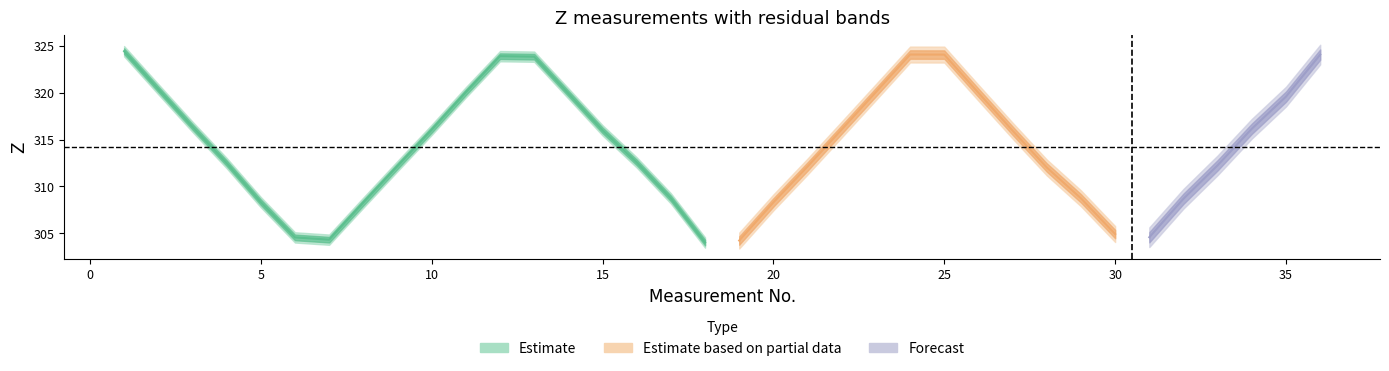

True or false: Z has a value of 308.7 at 32.

True